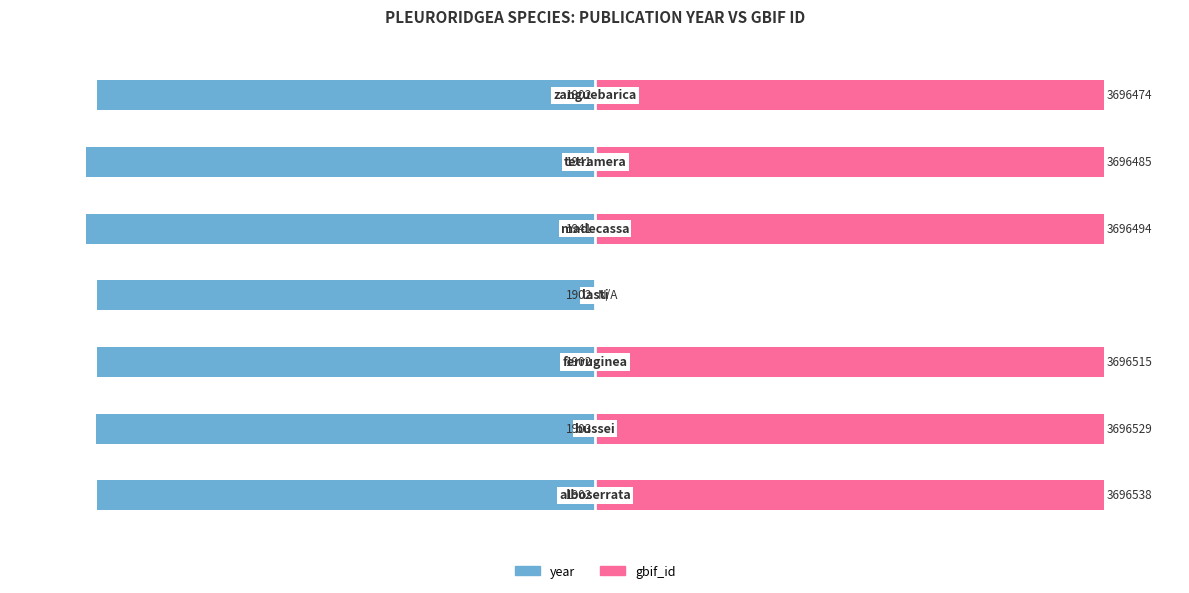

Which has a higher value, 4 or 2?

2